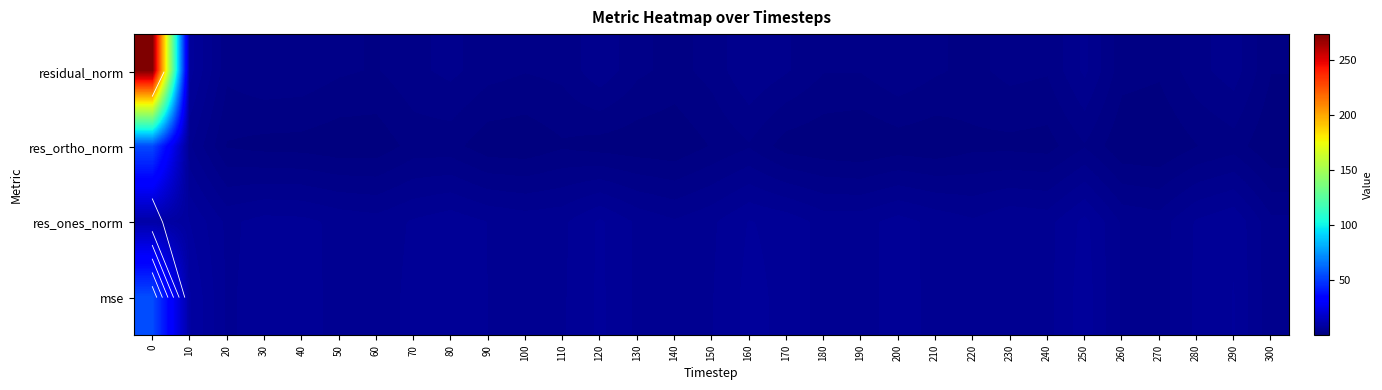

How many data points in res_ones_norm are above 5?

21